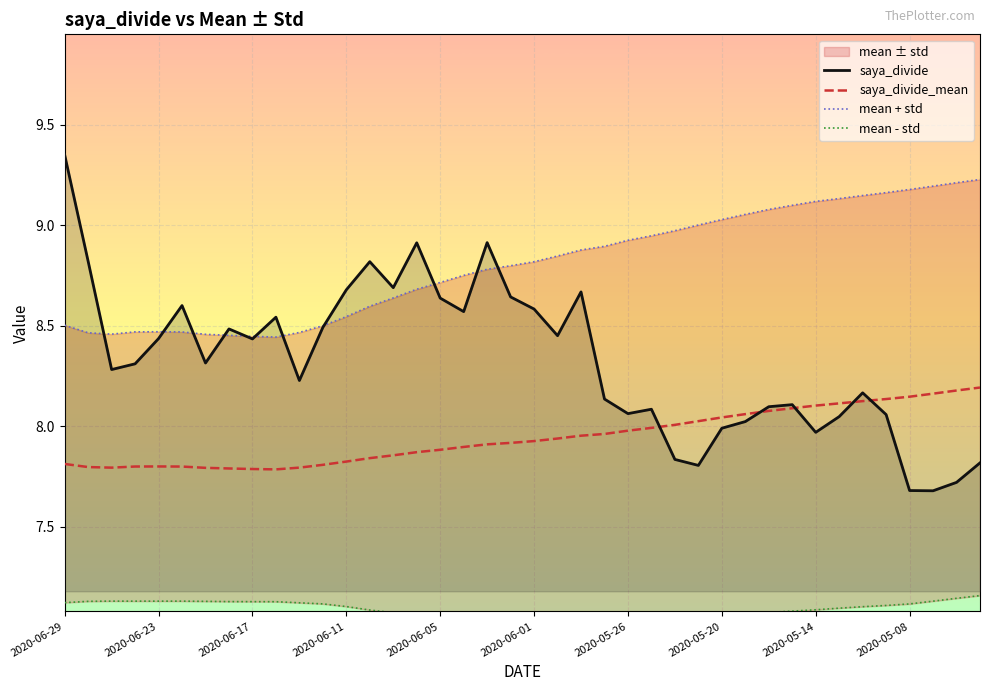

True or false: saya_divide_mean has a value of 2.1 at 2020-05-08.

False